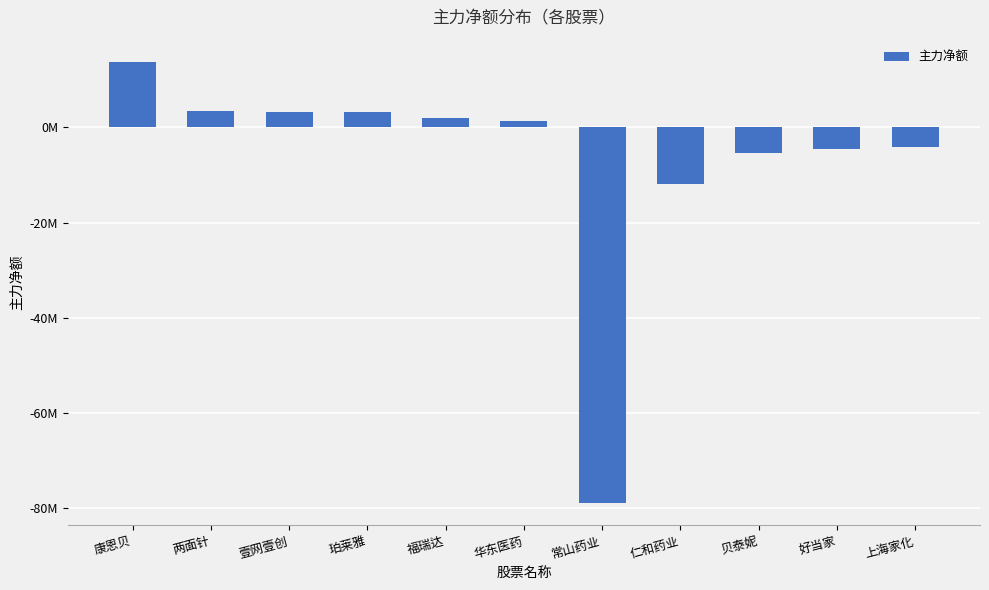

List the labels in order of value, largest first.

康恩贝, 两面针, 壹网壹创, 珀莱雅, 福瑞达, 华东医药, 上海家化, 好当家, 贝泰妮, 仁和药业, 常山药业